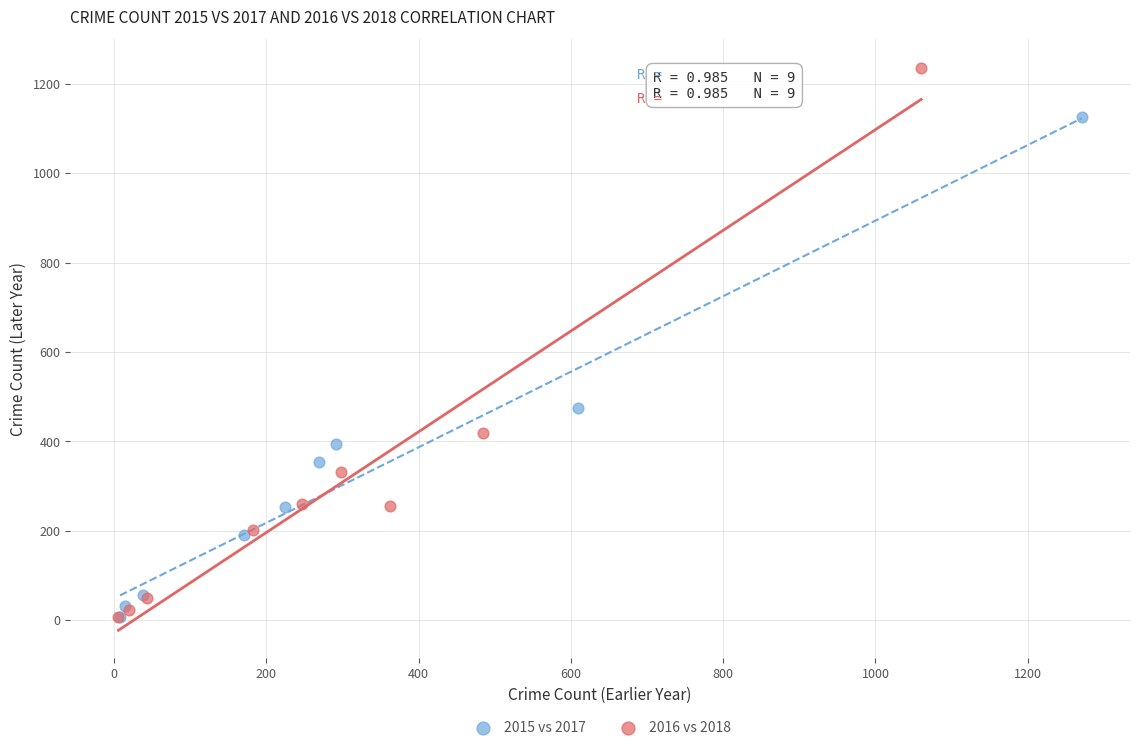

Which series reaches the maximum Y coordinate?

2016 vs 2018